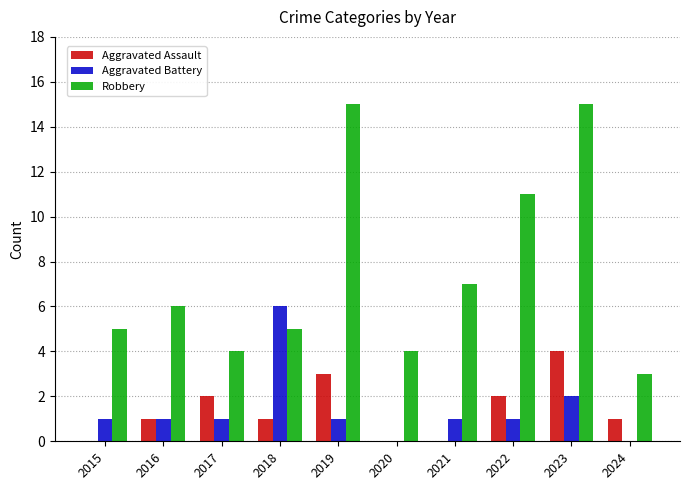

What is the sum of the Aggravated Assault values at 2019 and 2017?

5